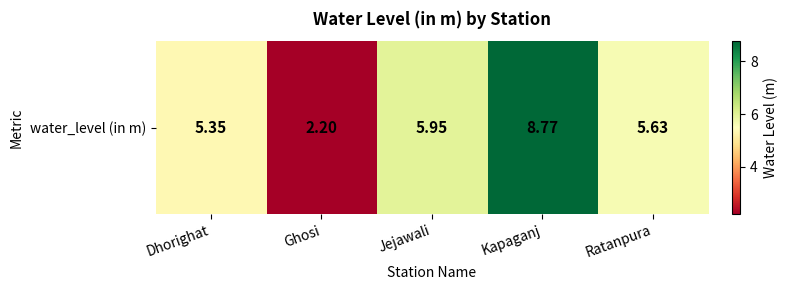

Is it true that the value at Jejawali is 6.0?

True